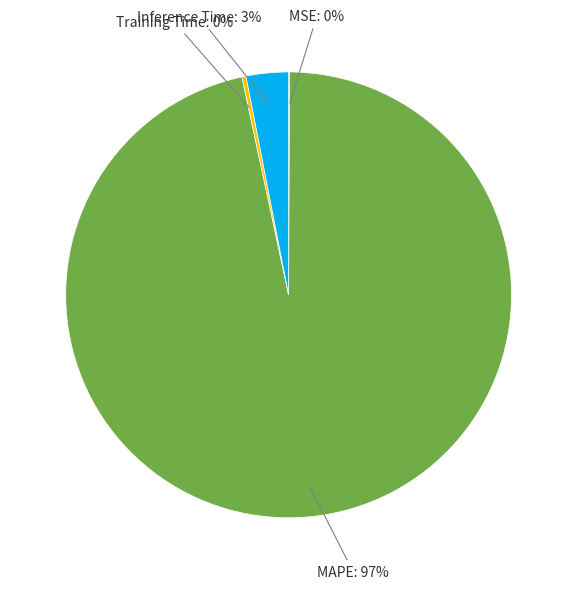

What is the majority slice?

MAPE